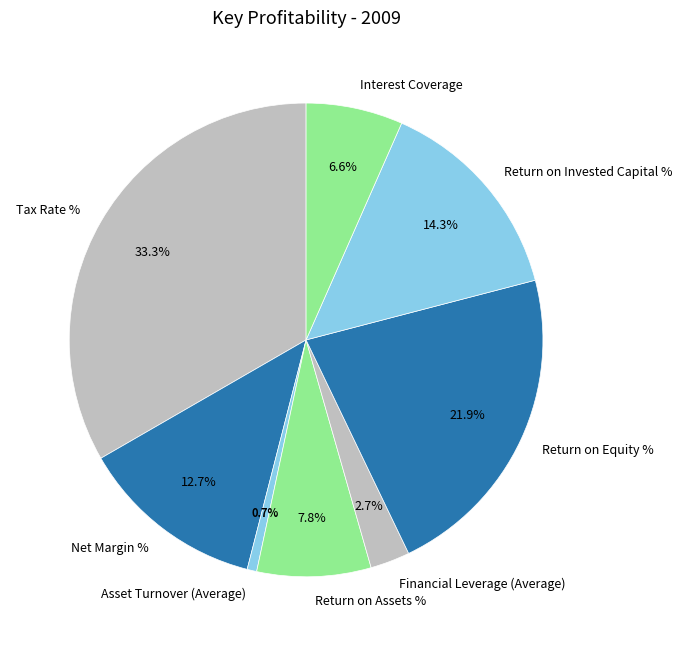

Approximately how many times larger is the value at Interest Coverage compared to Tax Rate %?

0.2